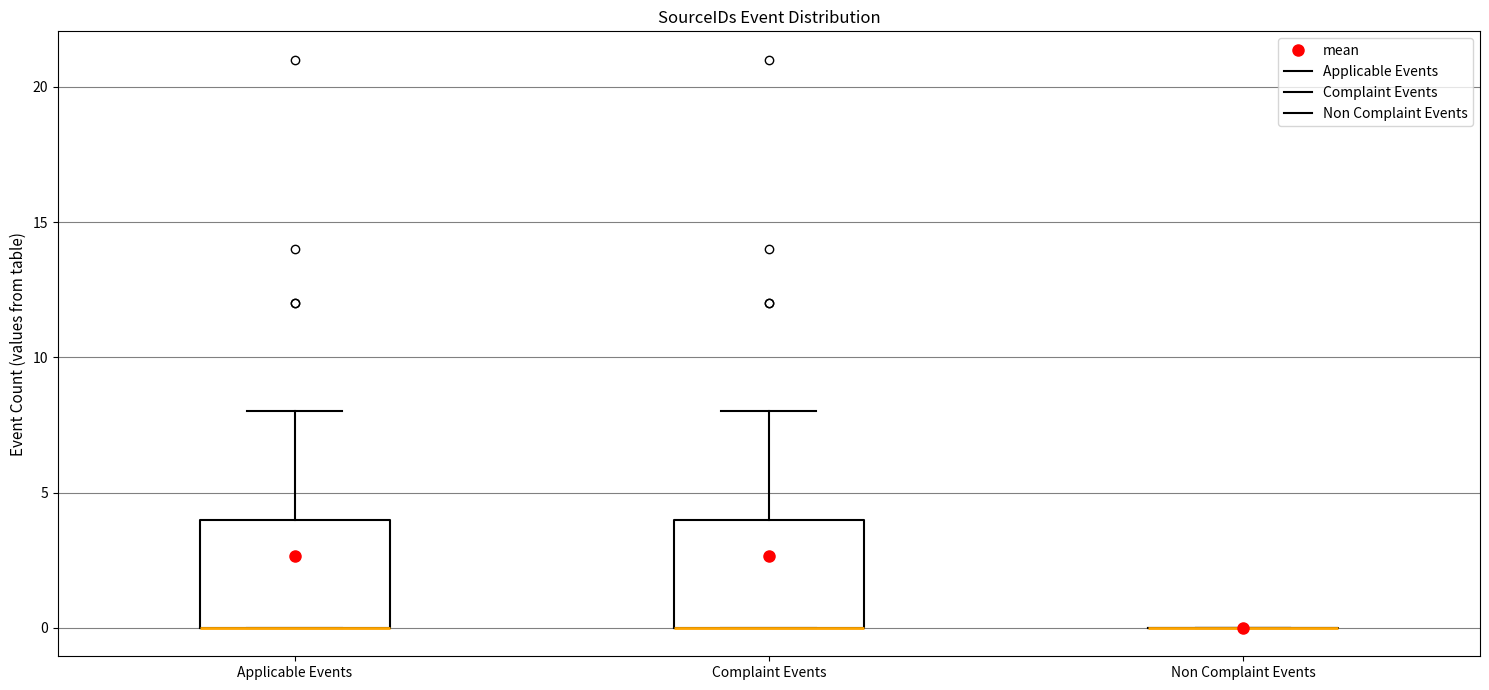

Where is the upper edge of the box for Complaint Events on the y-axis? The values are not printed on the chart, so give them approximately, as read against the axis.

4